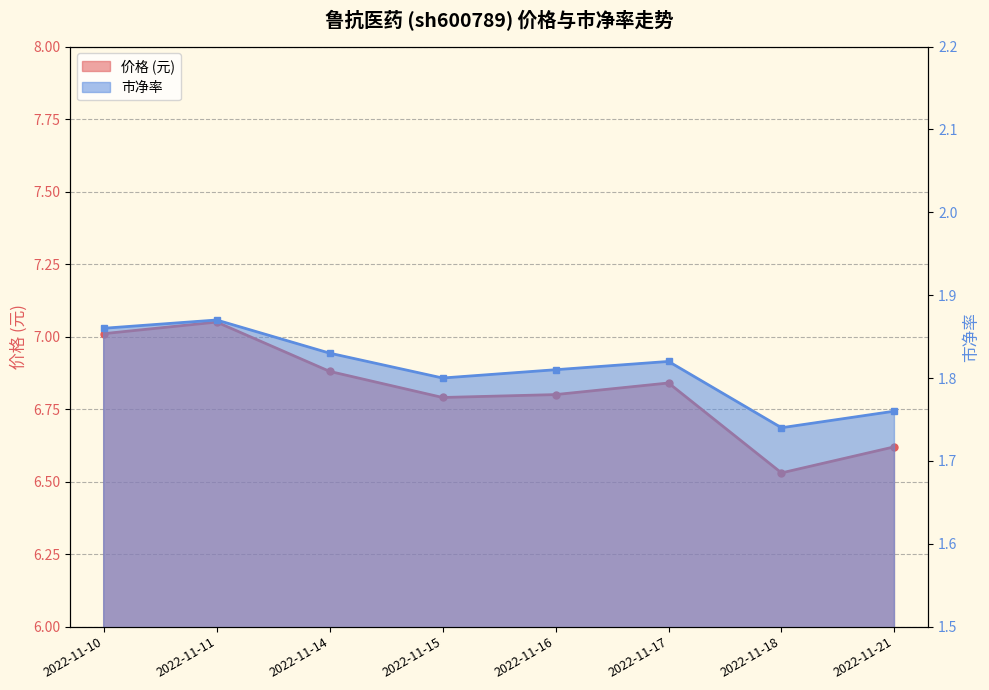

At which category does 价格 reach its first local valley?

2022-11-15